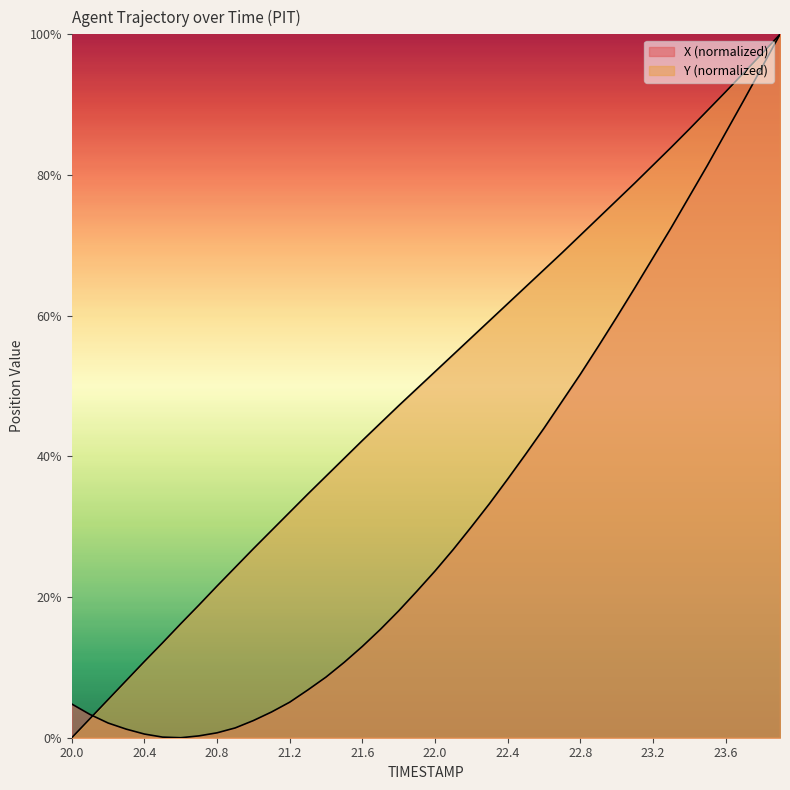

What position from the right is 21.6?

24